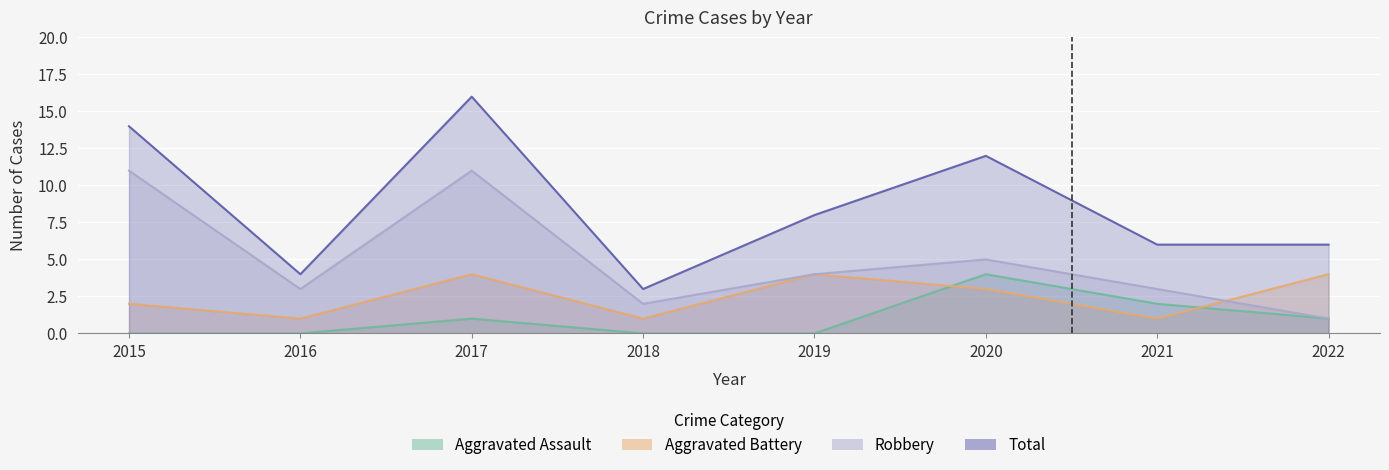

At which category does Total reach its first local peak?

2017